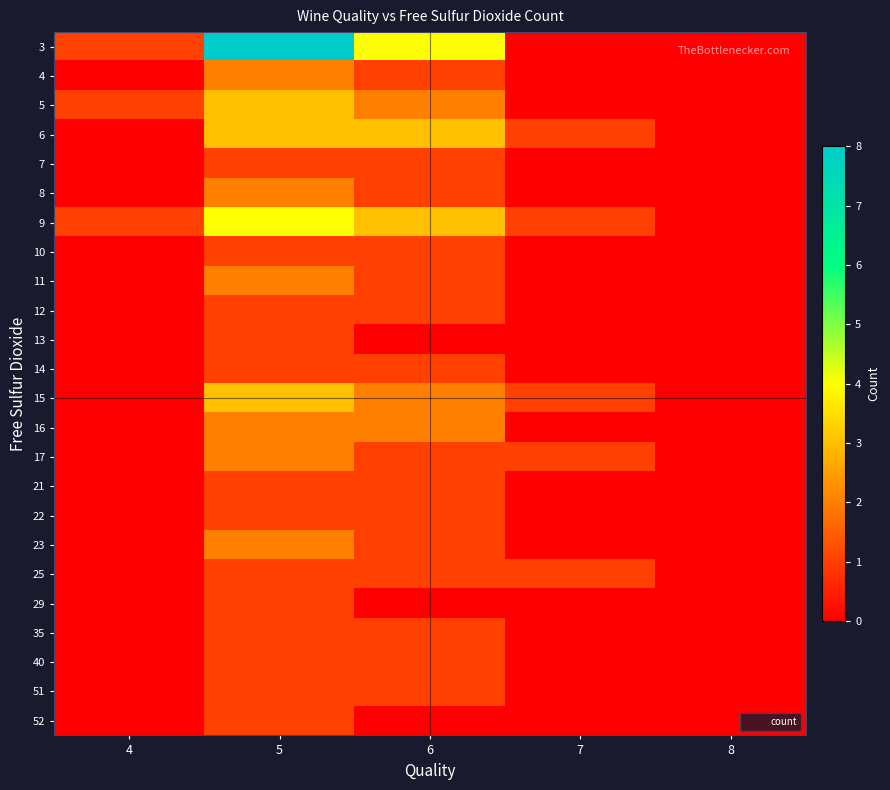

Reading right to left, extract all data points from this chart.

3: 8=0	7=0	6=4	5=8	4=1
4: 8=0	7=0	6=1	5=2	4=0
5: 8=0	7=0	6=2	5=3	4=1
6: 8=0	7=1	6=3	5=3	4=0
7: 8=0	7=0	6=1	5=1	4=0
8: 8=0	7=0	6=1	5=2	4=0
9: 8=0	7=1	6=3	5=4	4=1
10: 8=0	7=0	6=1	5=1	4=0
11: 8=0	7=0	6=1	5=2	4=0
12: 8=0	7=0	6=1	5=1	4=0
13: 8=0	7=0	6=0	5=1	4=0
14: 8=0	7=0	6=1	5=1	4=0
15: 8=0	7=1	6=2	5=3	4=0
16: 8=0	7=0	6=2	5=2	4=0
17: 8=0	7=1	6=1	5=2	4=0
21: 8=0	7=0	6=1	5=1	4=0
22: 8=0	7=0	6=1	5=1	4=0
23: 8=0	7=0	6=1	5=2	4=0
25: 8=0	7=1	6=1	5=1	4=0
29: 8=0	7=0	6=0	5=1	4=0
35: 8=0	7=0	6=1	5=1	4=0
40: 8=0	7=0	6=1	5=1	4=0
51: 8=0	7=0	6=1	5=1	4=0
52: 8=0	7=0	6=0	5=1	4=0